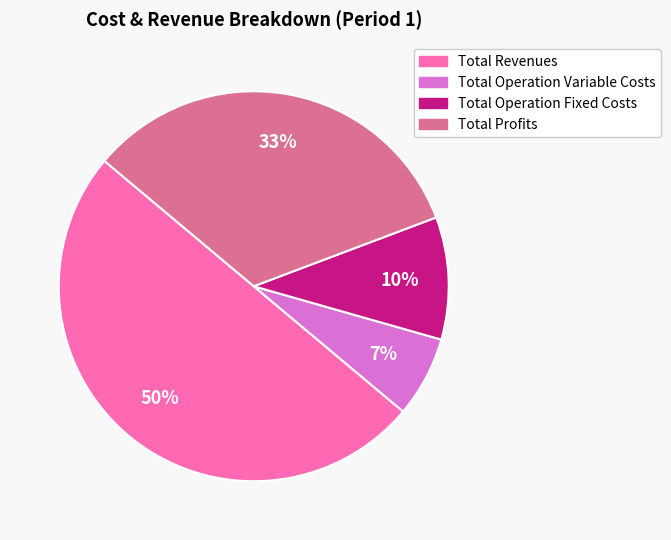

To the nearest percent, what is the average slice percentage?

25%